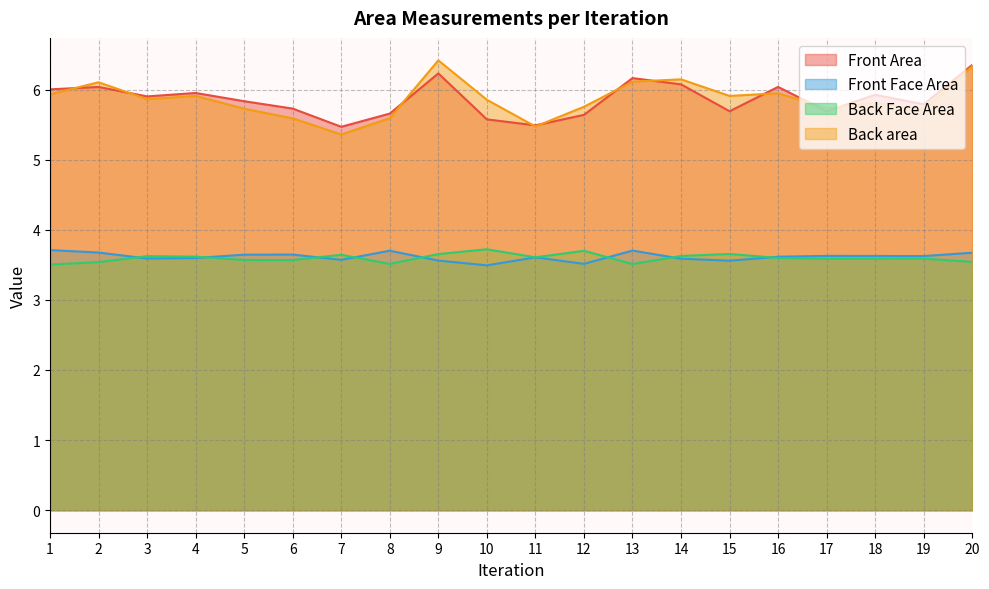

How many series are shown in this chart?

4